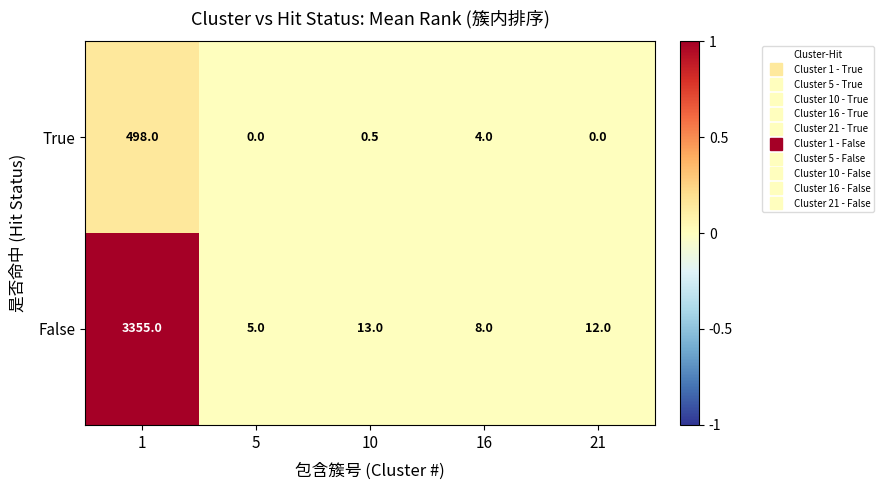

Which label corresponds to the largest value in the chart?

1